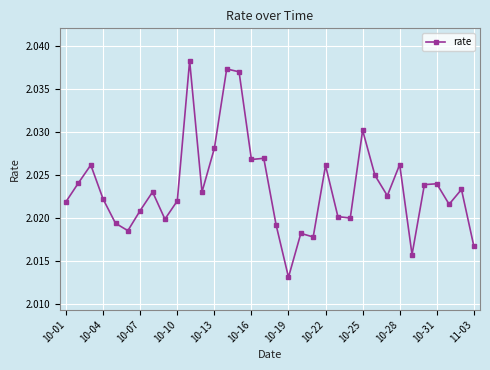

True or false: the data has more than 2 interior local peaks.

True